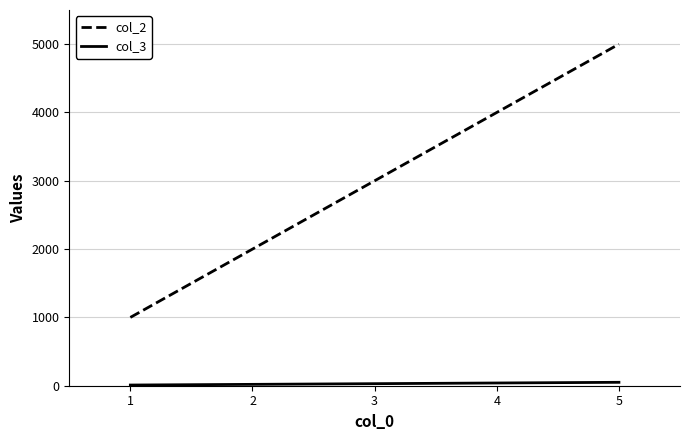

Which series has the largest total across all categories?

col_2